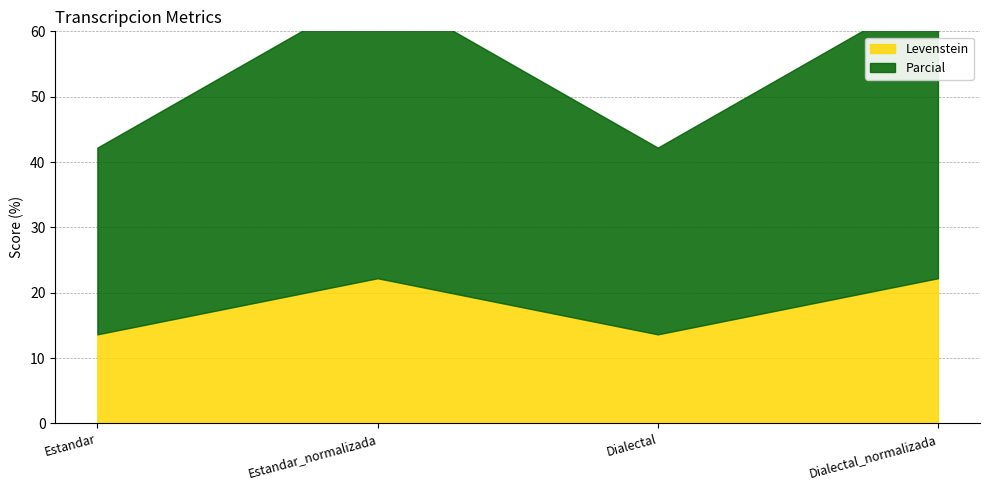

Is the value of Parcial at Estandar_normalizada greater than the value of Levenstein at Estandar_normalizada?

Yes